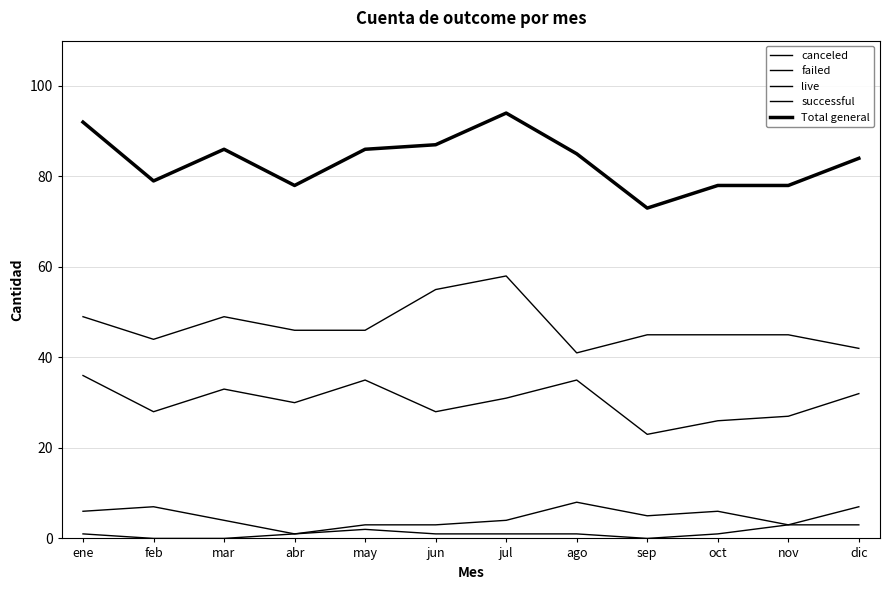

How many lines are shown in the chart?

5